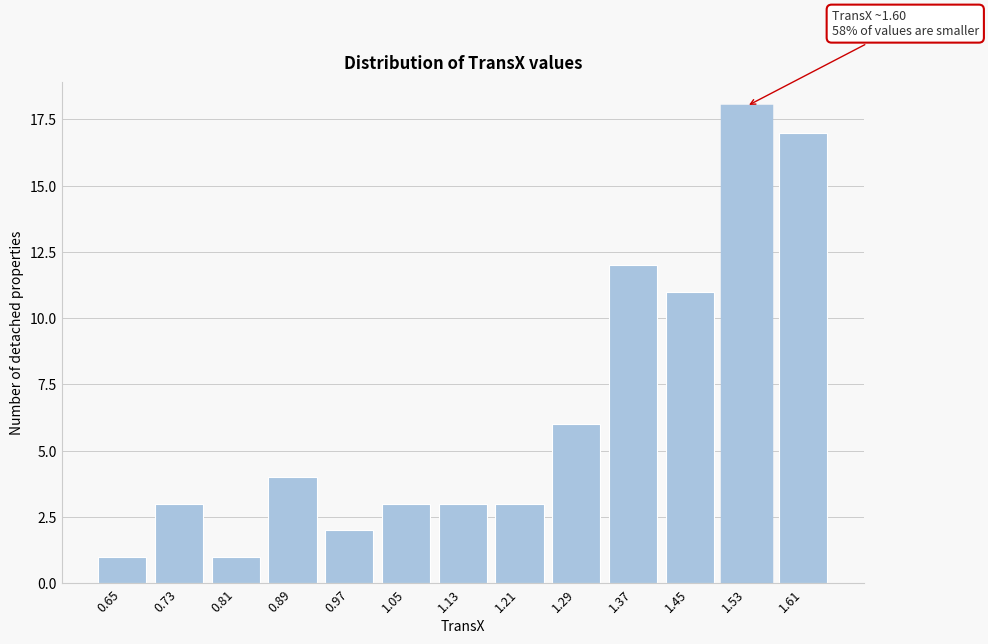

Reading right to left, list all the values displayed in this chart.

1.61=17	1.53=18	1.45=11	1.37=12	1.29=6	1.21=3	1.13=3	1.05=3	0.97=2	0.89=4	0.81=1	0.73=3	0.65=1